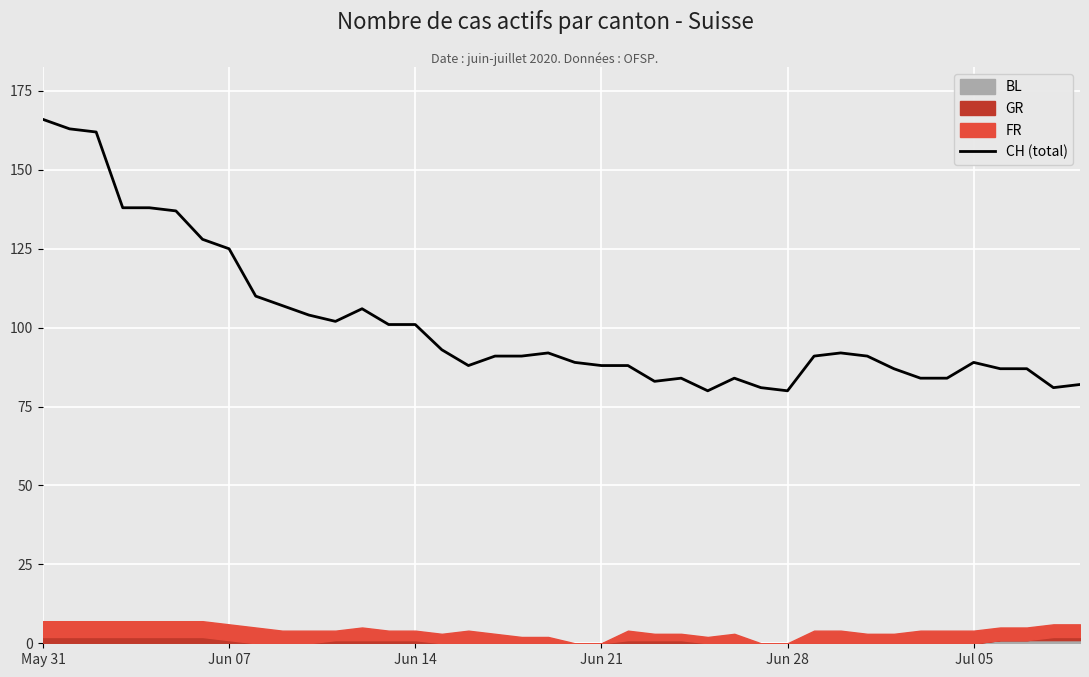

What is the value of the 19th point from the left?

91